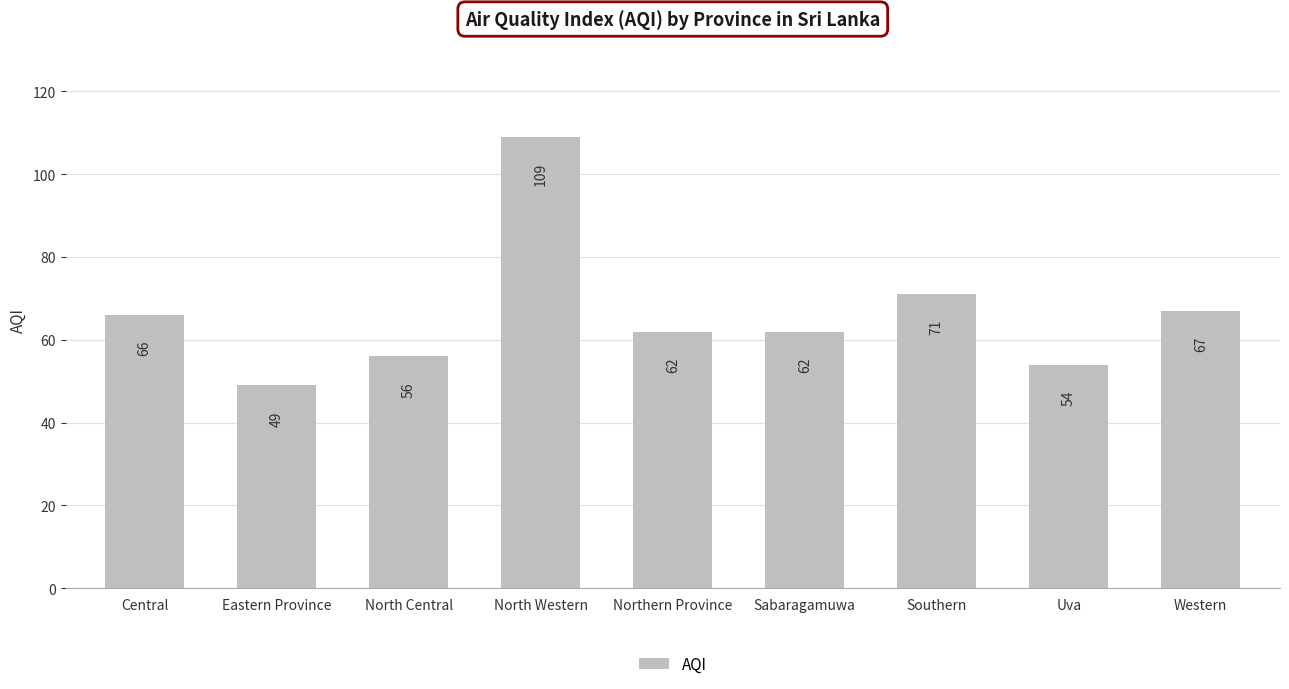

Where does the data first go above 62?

Central